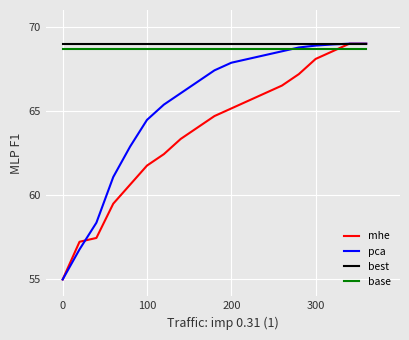

What is the minimum value shown in the chart?

55.0